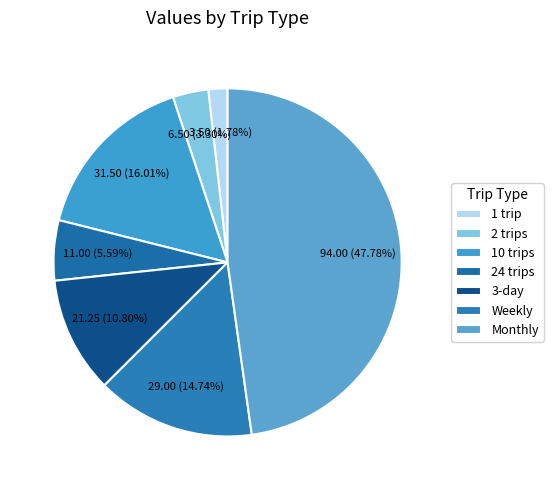

To the nearest percent, what percentage of the pie is 2 trips?

3%